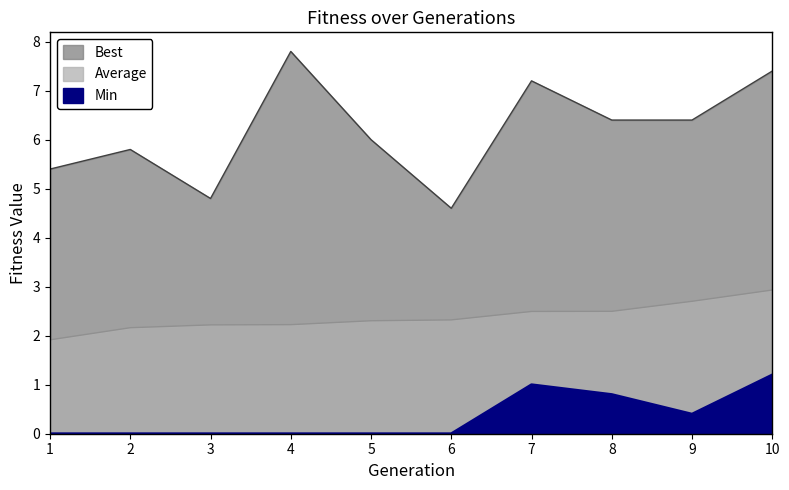

How many interior local valleys does the Min series have?

1